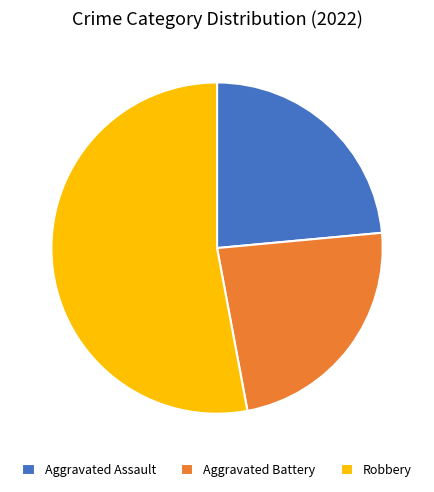

Do Robbery and Aggravated Battery together represent more than half of the pie?

Yes